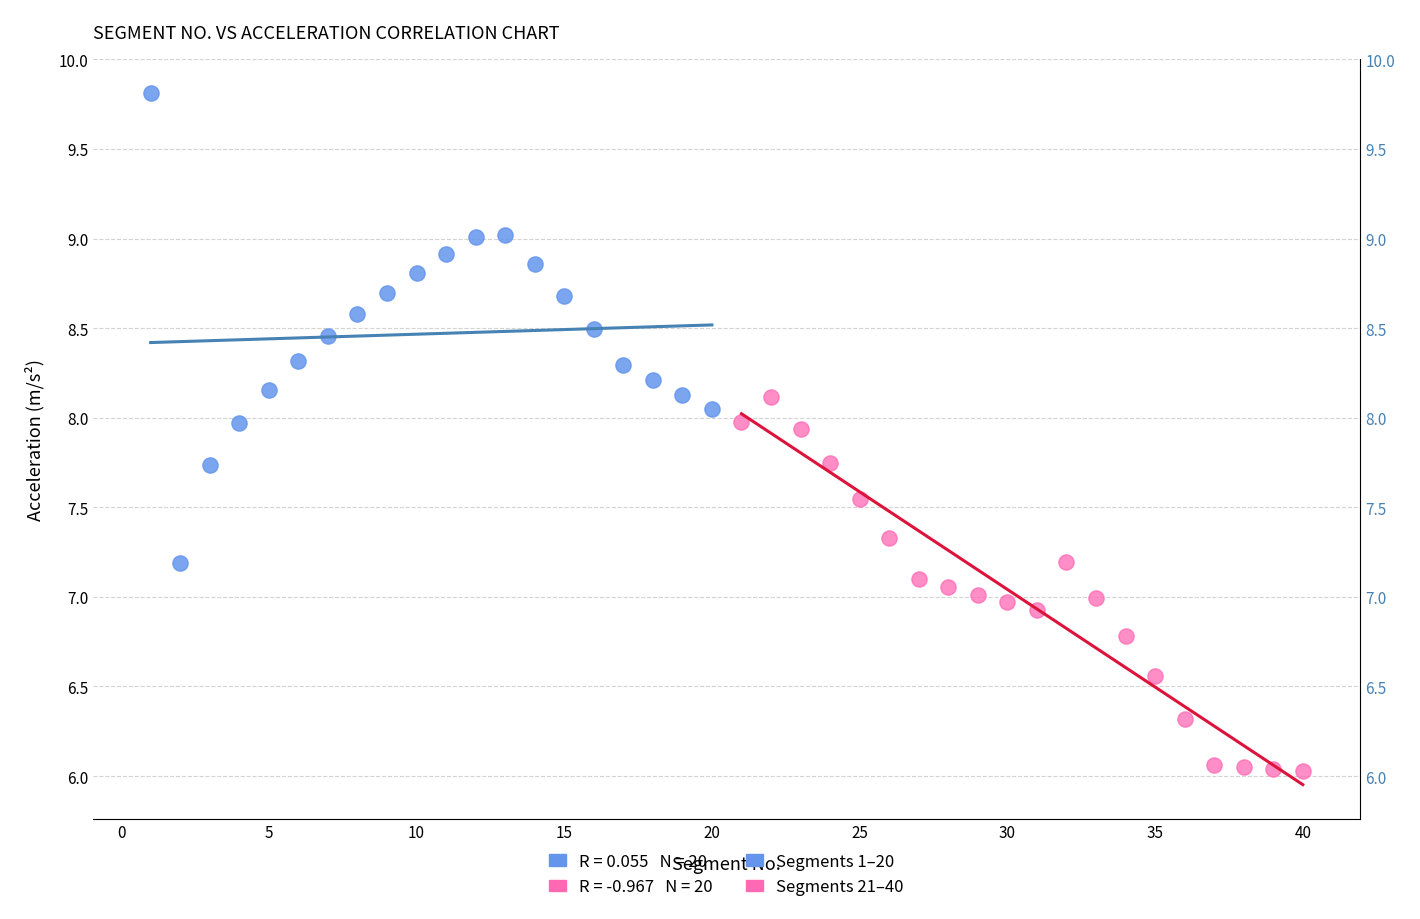

Which series contains the lowest Y value?

Segments 21–40